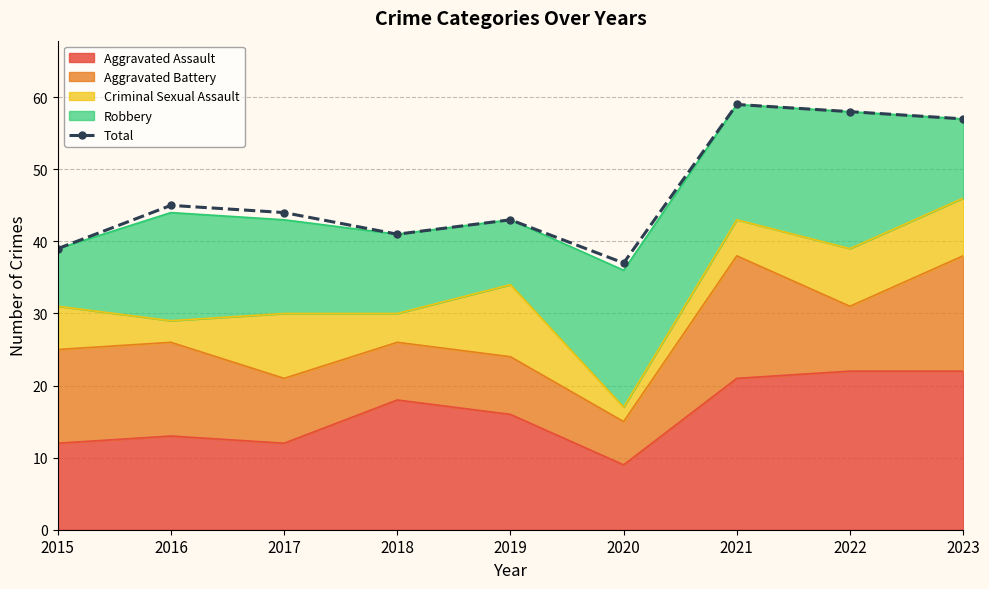

Reading left to right, transcribe all the data shown in this chart.

2015=39	2016=45	2017=44	2018=41	2019=43	2020=37	2021=59	2022=58	2023=57